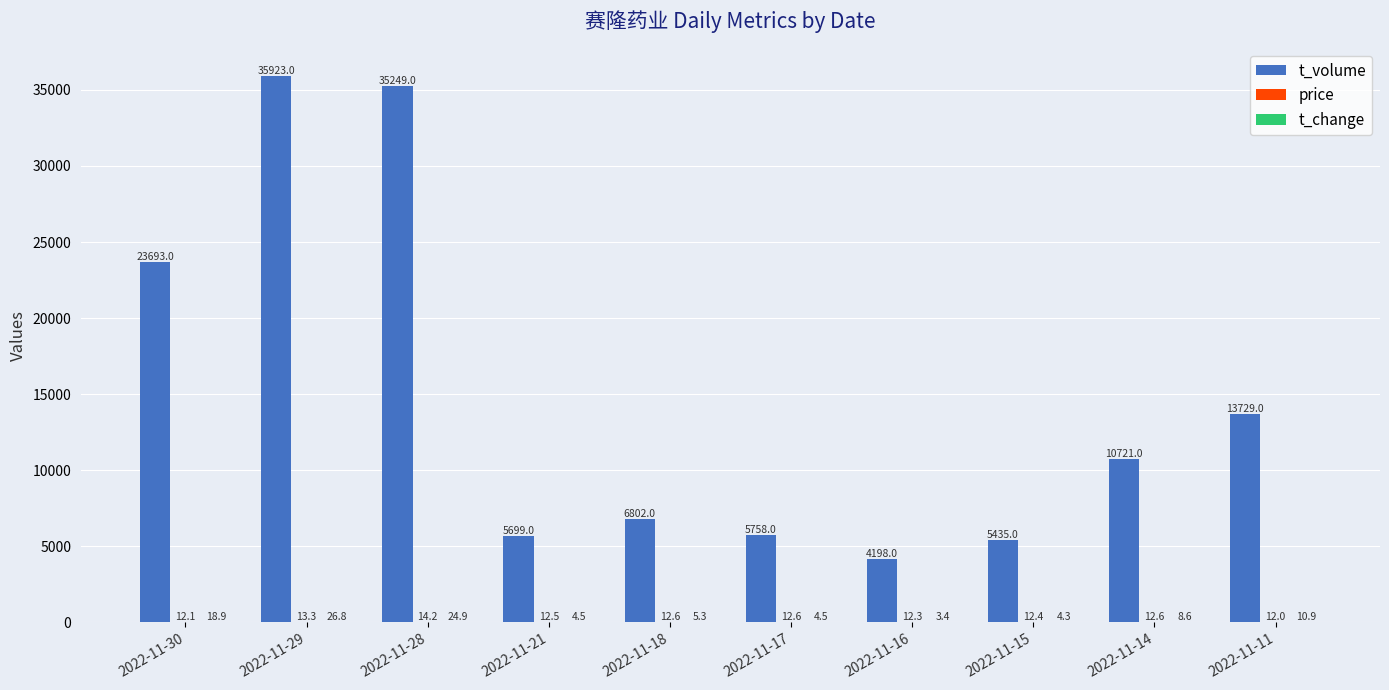

The value of t_volume at 2022-11-29 is 35923.0. True or false?

True